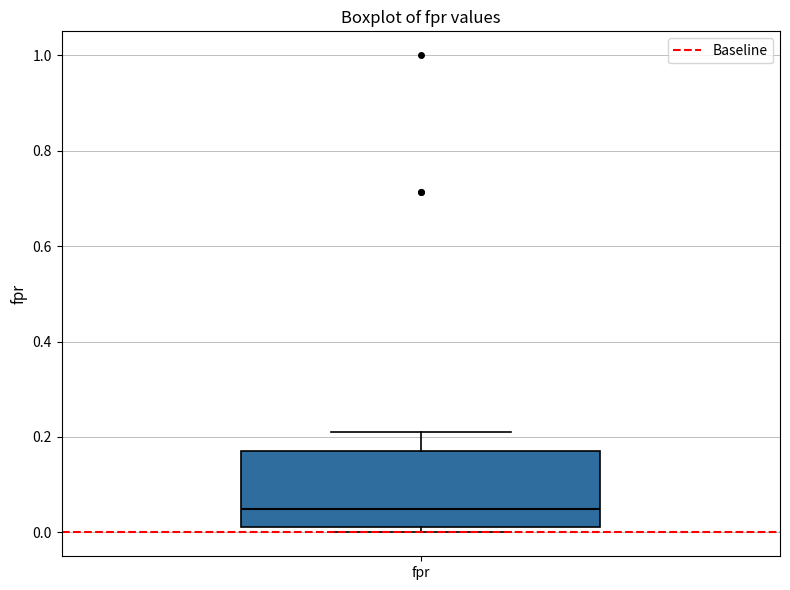

Where does the median line of the box for fpr sit on the y-axis? The values are not printed on the chart, so give them approximately, as read against the axis.

0.04